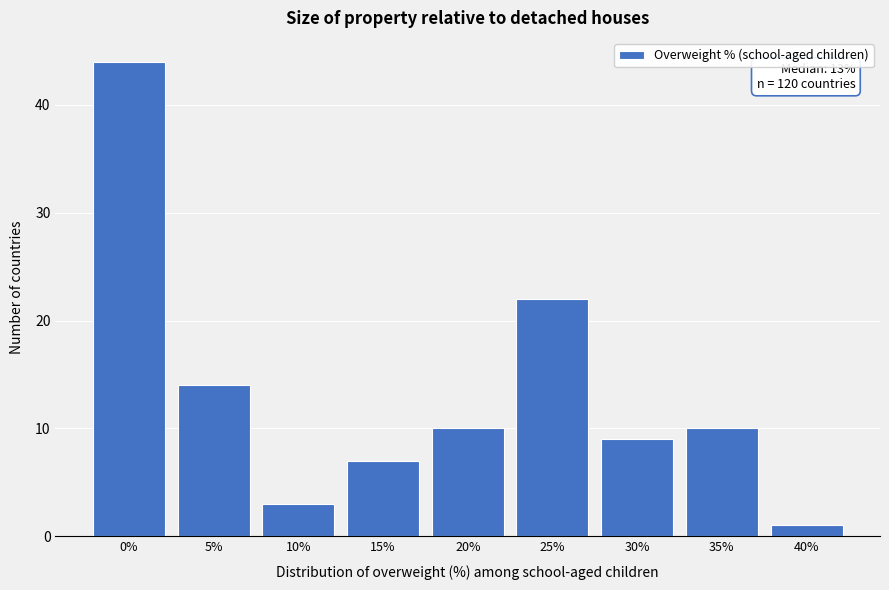

Reading left to right, transcribe all the data shown in this chart.

0%=44	5%=14	10%=3	15%=7	20%=10	25%=22	30%=9	35%=10	40%=1